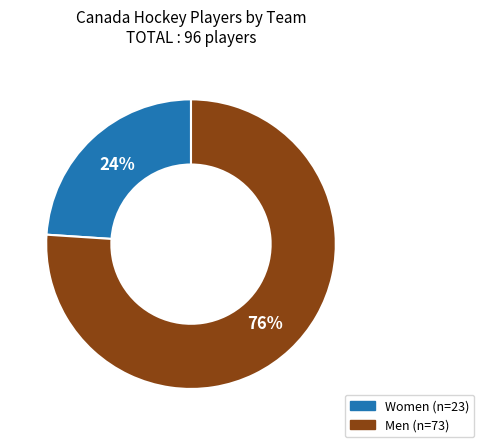

How many slices are in this pie chart?

2